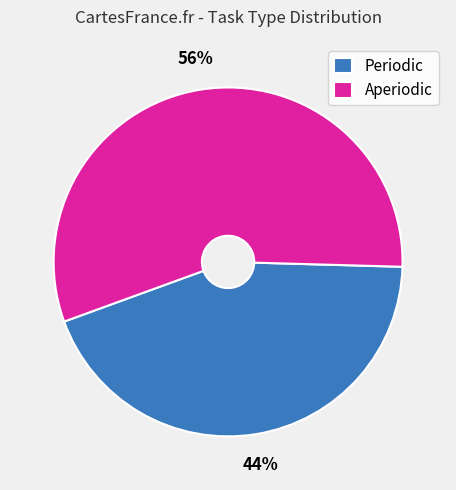

Which slice is the largest?

Aperiodic